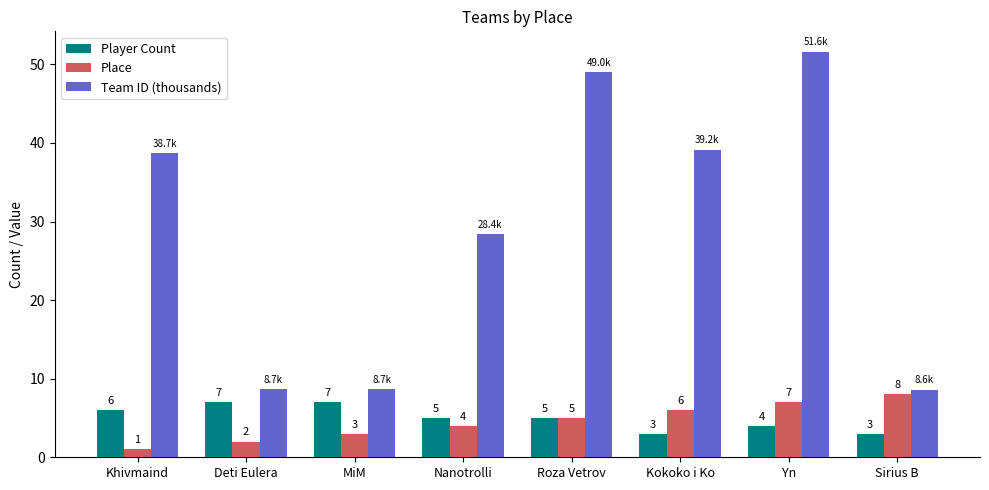

At which category does the chart reach its minimum across all series?

Khivmaind